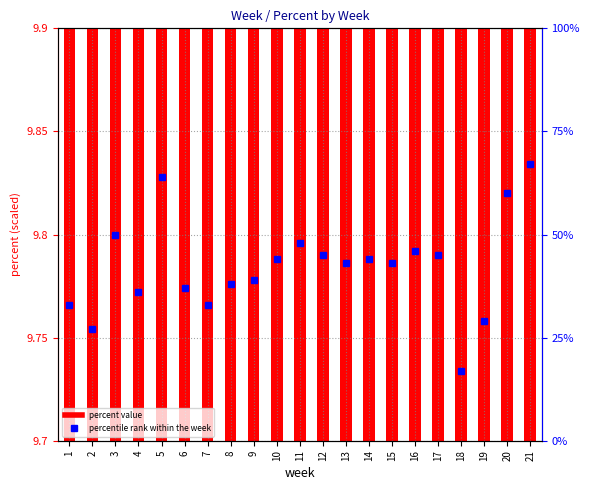

At how many categories does at least one series exceed 17?

20